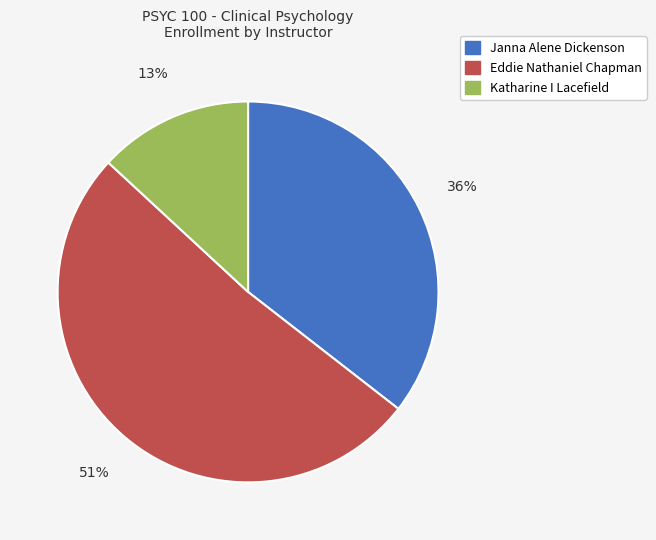

True or false: Janna Alene Dickenson accounts for 36% of the total.

True